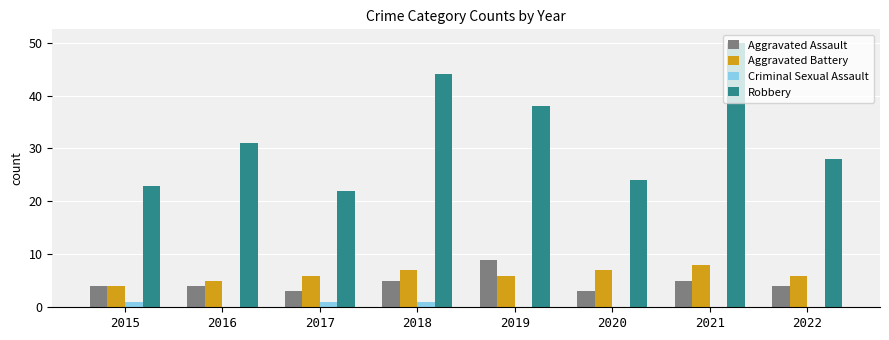

What is the total value across all series at 2016?

40